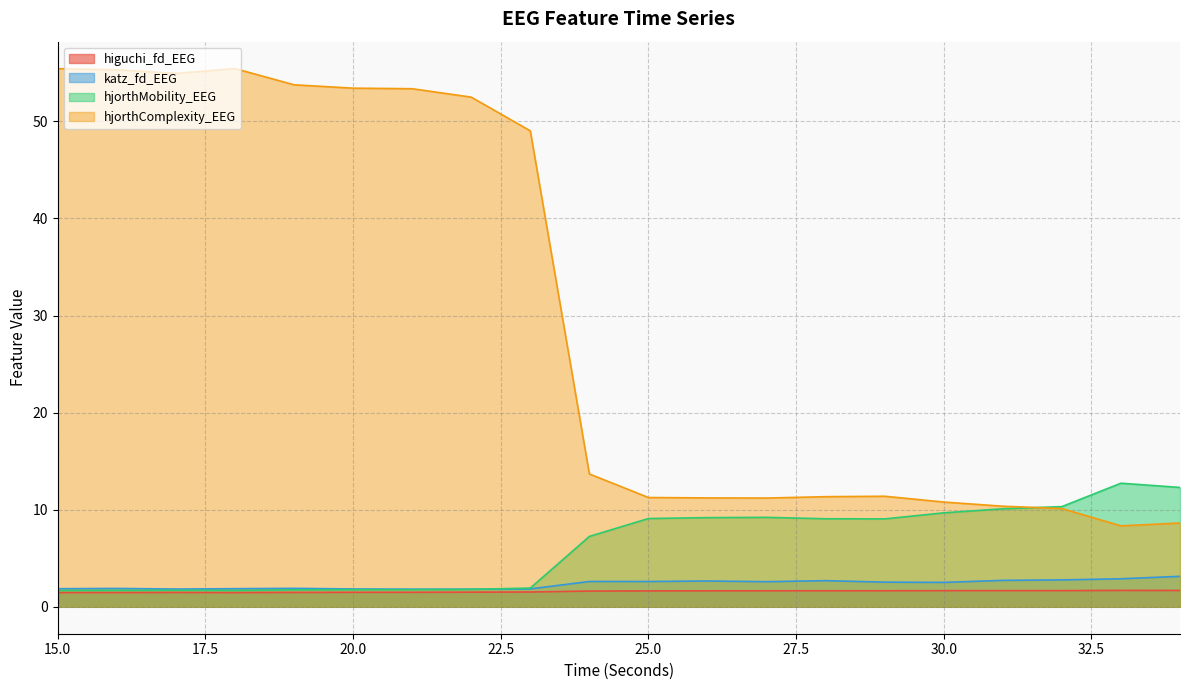

Rank the series at 27 from lowest to highest value.

higuchi_fd_EEG, katz_fd_EEG, hjorthMobility_EEG, hjorthComplexity_EEG